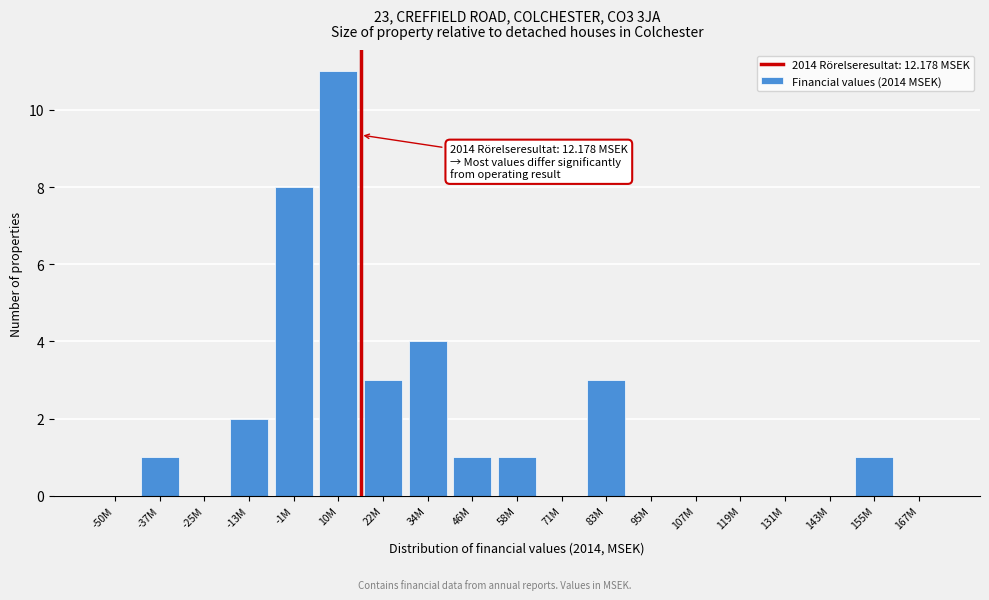

Reading right to left, what are all the values shown in this chart?

167M=0	155M=1	143M=0	131M=0	119M=0	107M=0	95M=0	83M=3	71M=0	58M=1	46M=1	34M=4	22M=3	10M=11	-1M=8	-13M=2	-25M=0	-37M=1	-50M=0